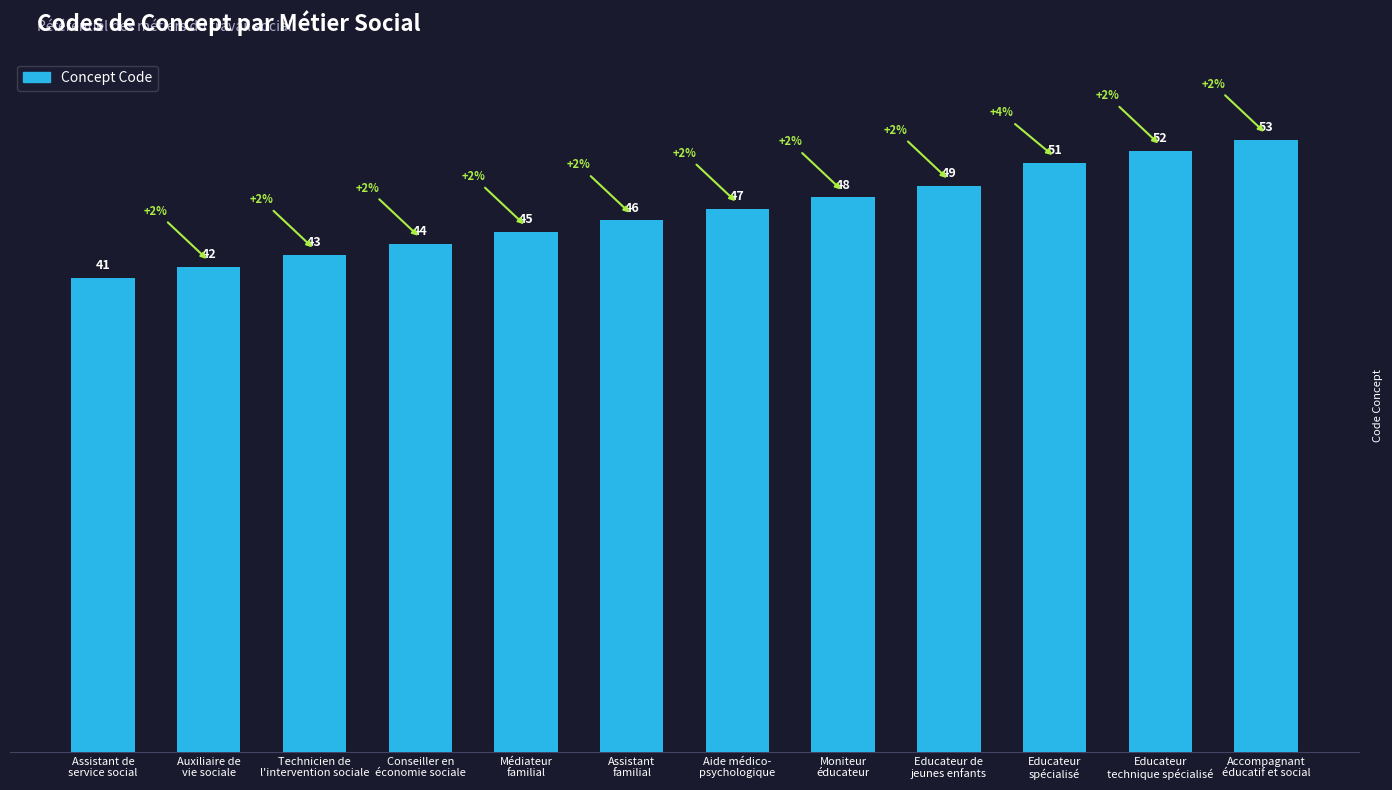

Reading left to right, what are all the values shown in this chart?

Assistant de
service social=41	Auxiliaire de
vie sociale=42	Technicien de
l'intervention sociale=43	Conseiller en
économie sociale=44	Médiateur
familial=45	Assistant
familial=46	Aide médico-
psychologique=47	Moniteur
éducateur=48	Educateur de
jeunes enfants=49	Educateur
spécialisé=51	Educateur
technique spécialisé=52	Accompagnant
éducatif et social=53